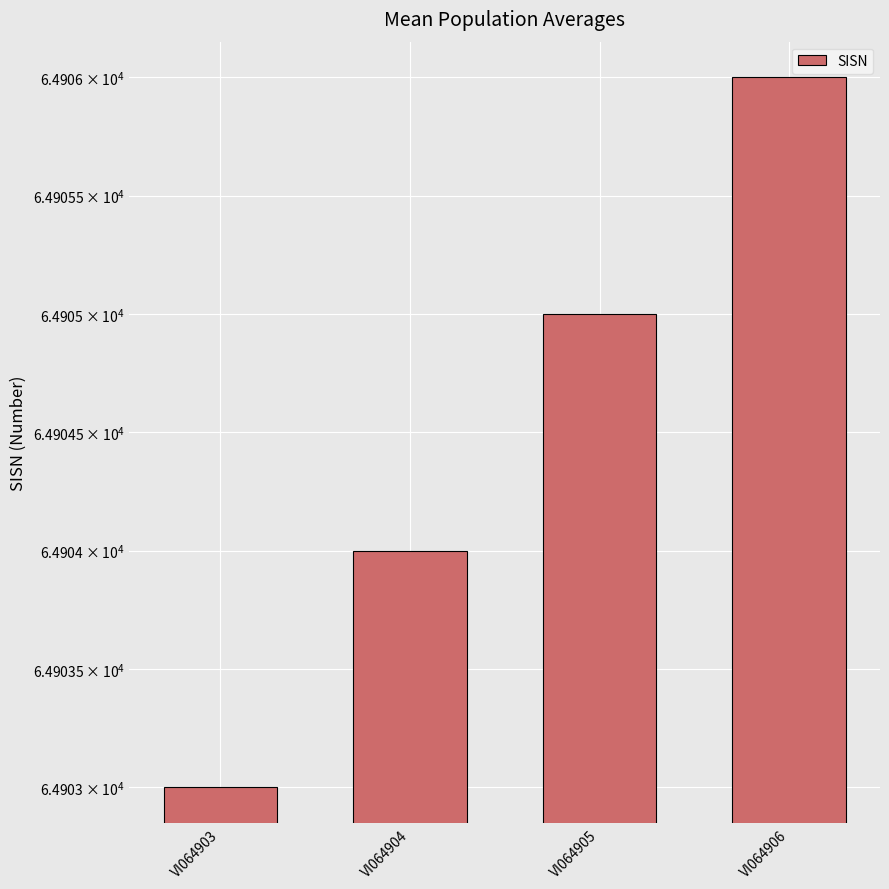

What is the average value?

64904